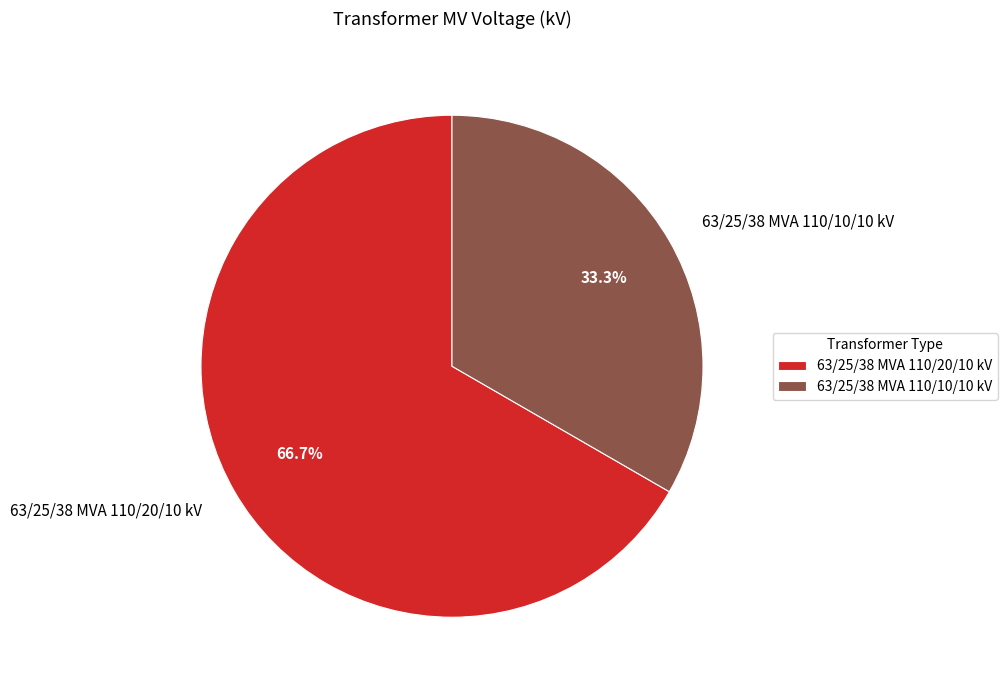

Combined, do 63/25/38 MVA 110/20/10 kV and 63/25/38 MVA 110/10/10 kV account for over 50%?

Yes